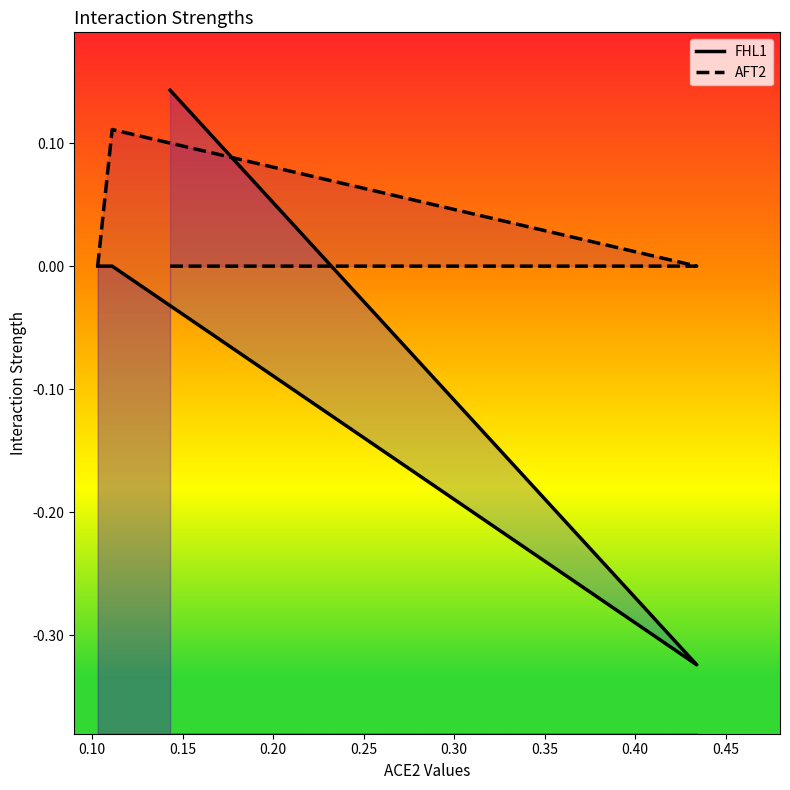

What is the greatest value displayed?

0.1